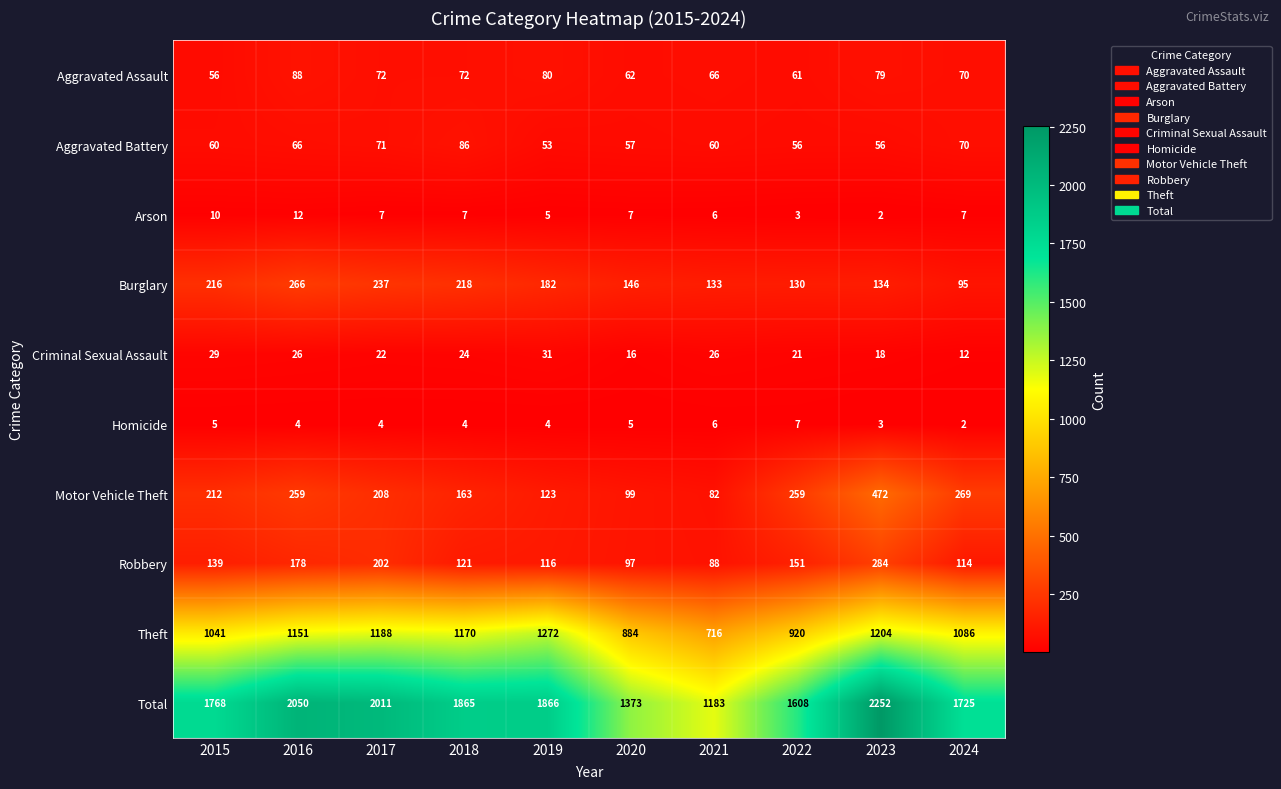

What is the spread (max minus min) of values at 2017?

2007